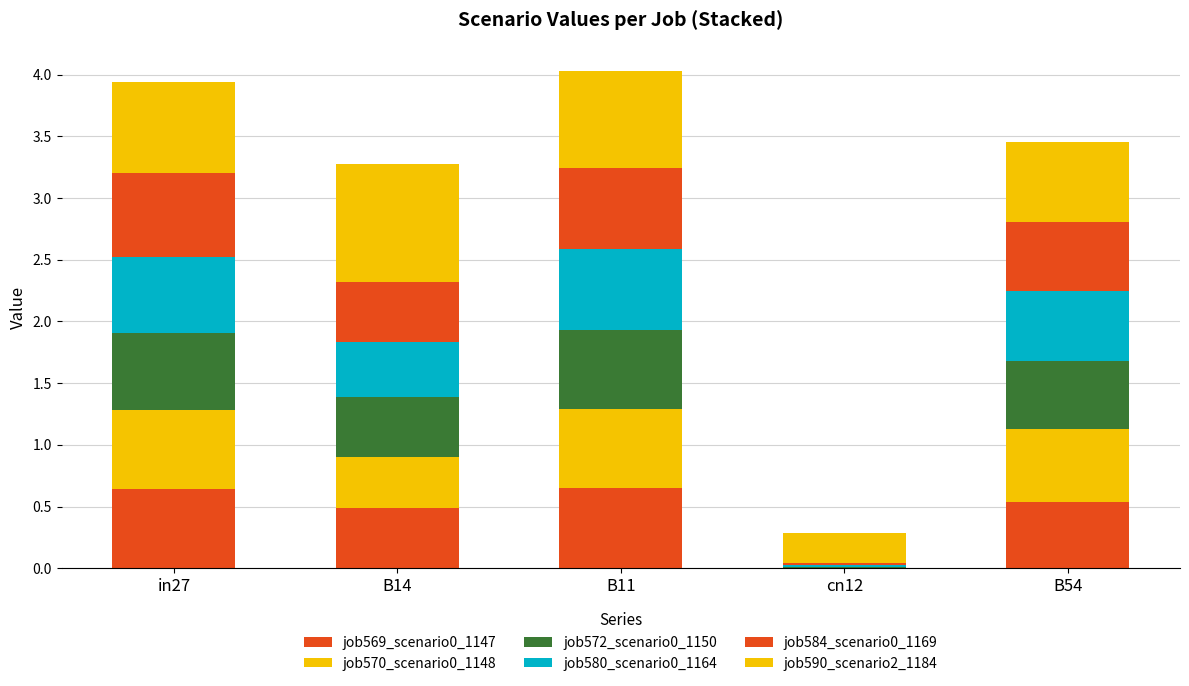

Does the chart contain stacked bars?

Yes